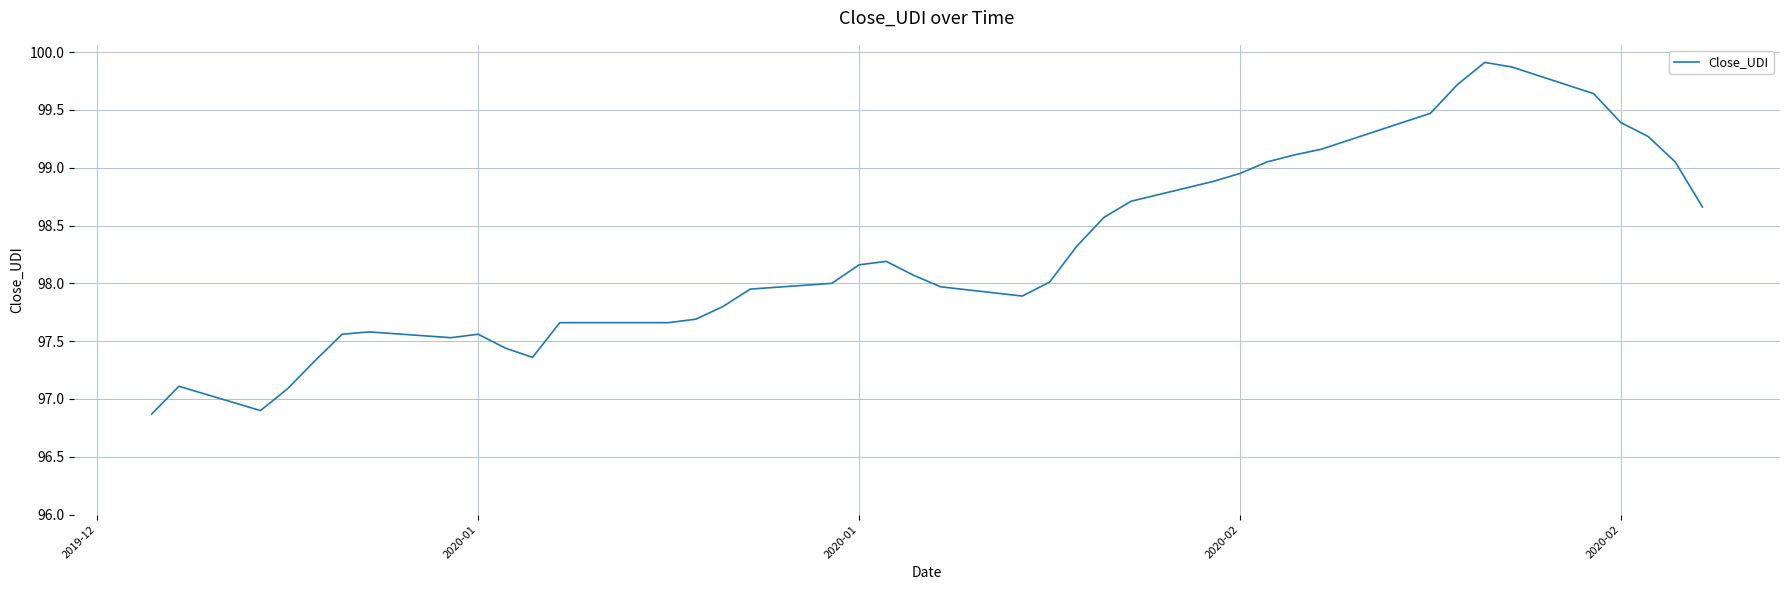

What is the smallest value displayed?

96.9